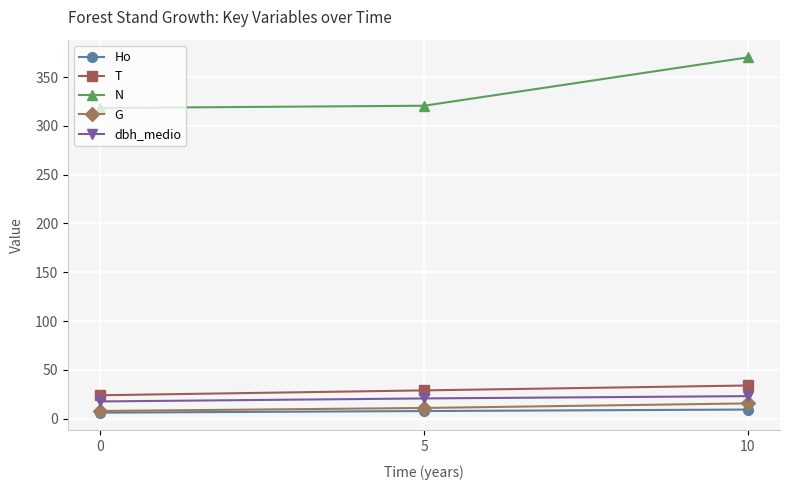

Does the chart have visible grid lines?

Yes